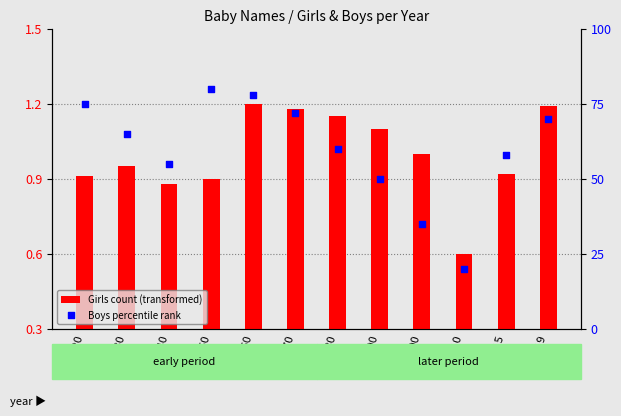

What is the total value across all series at 1990?

50.8